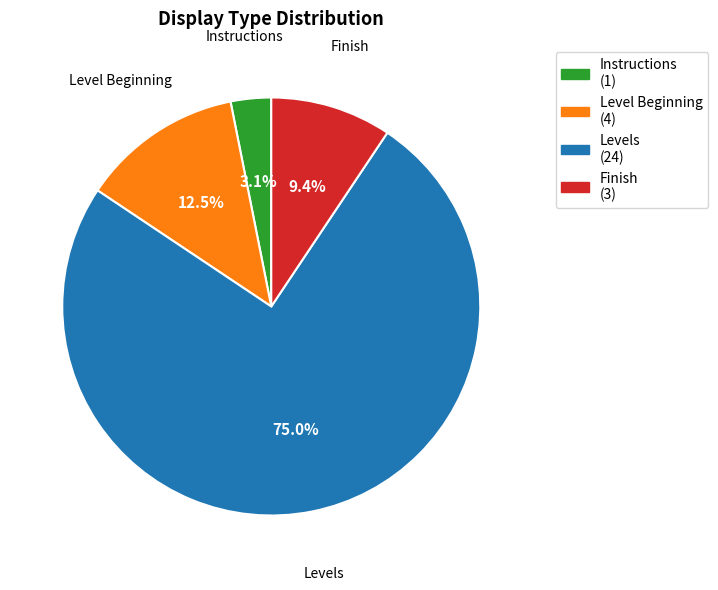

How many slices are in this pie chart?

4